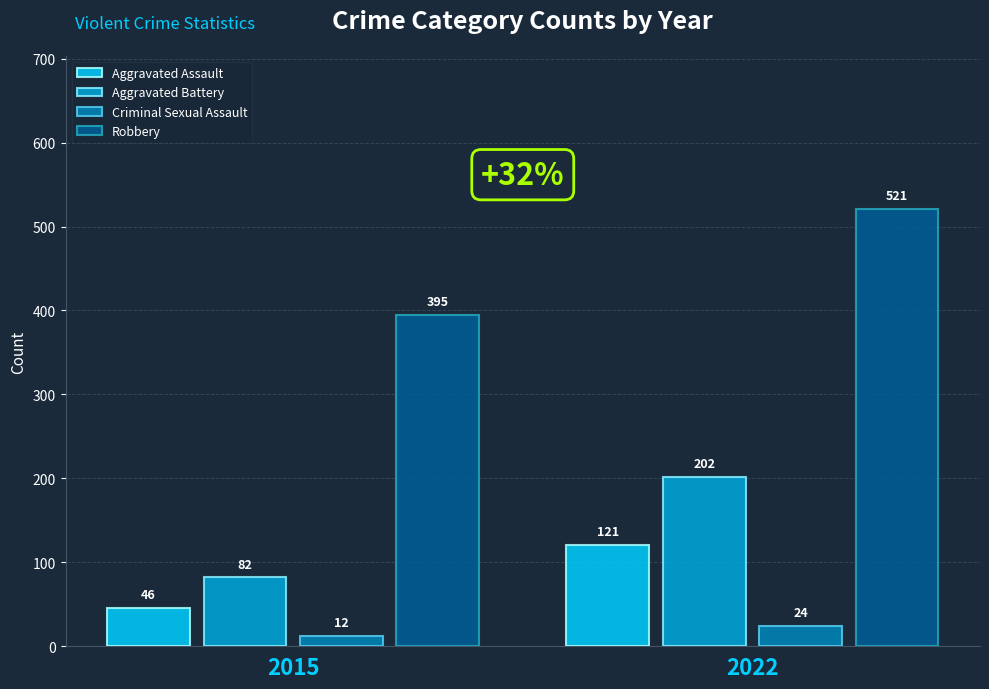

At which category is the sum across all series the highest?

2022